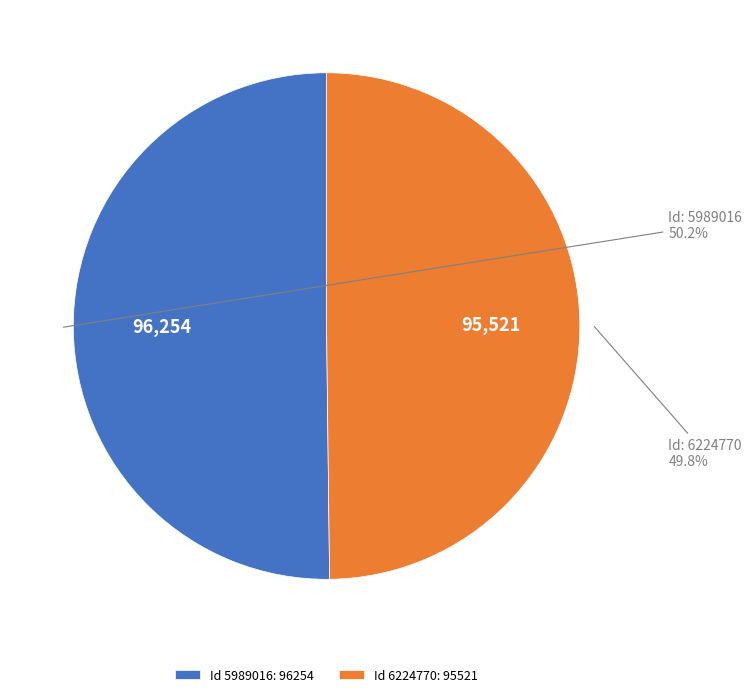

To the nearest percent, what is the average slice percentage?

50%